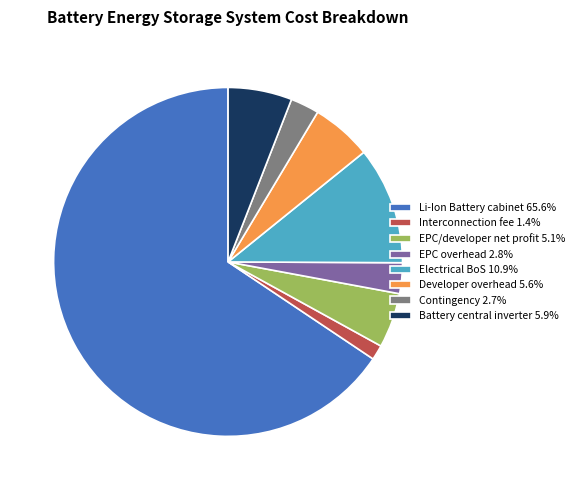

Is it true that Interconnection fee is 11% of the pie?

False